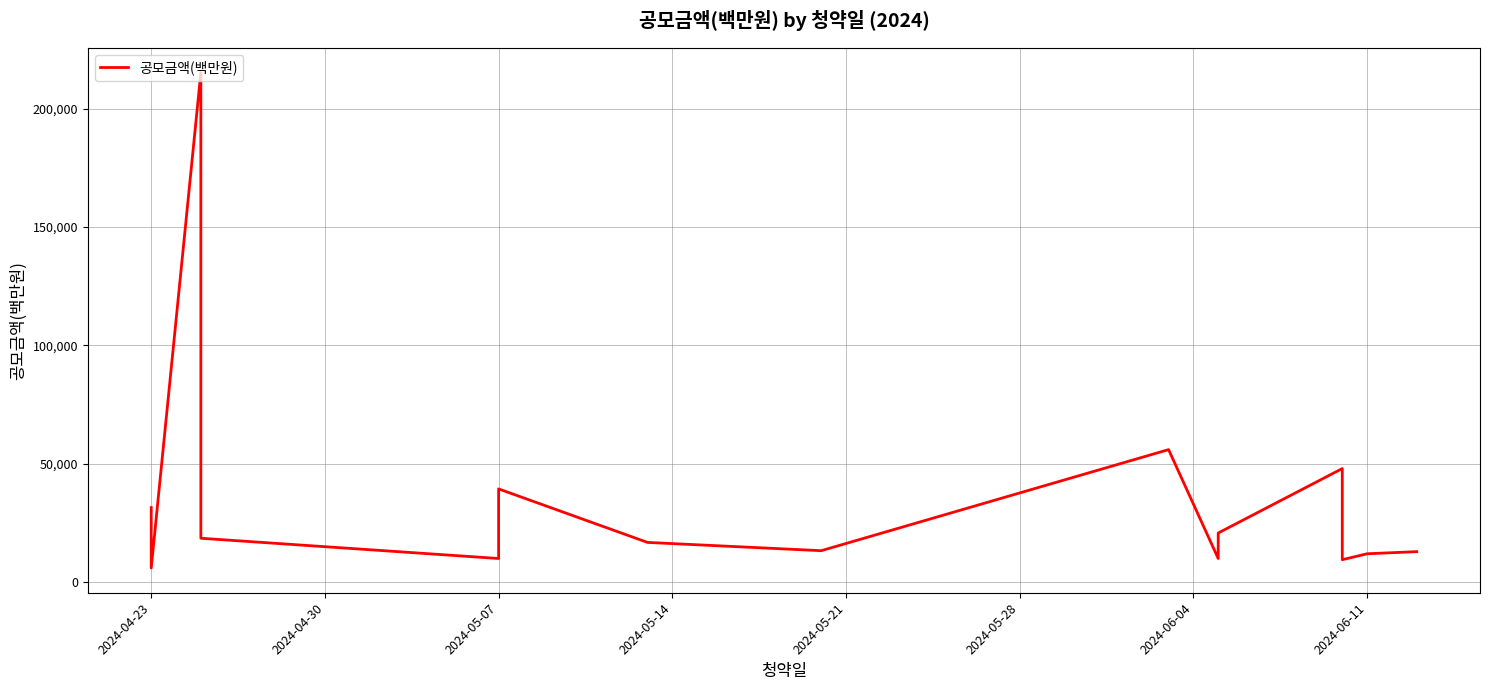

Count the number of categories in the chart.

16